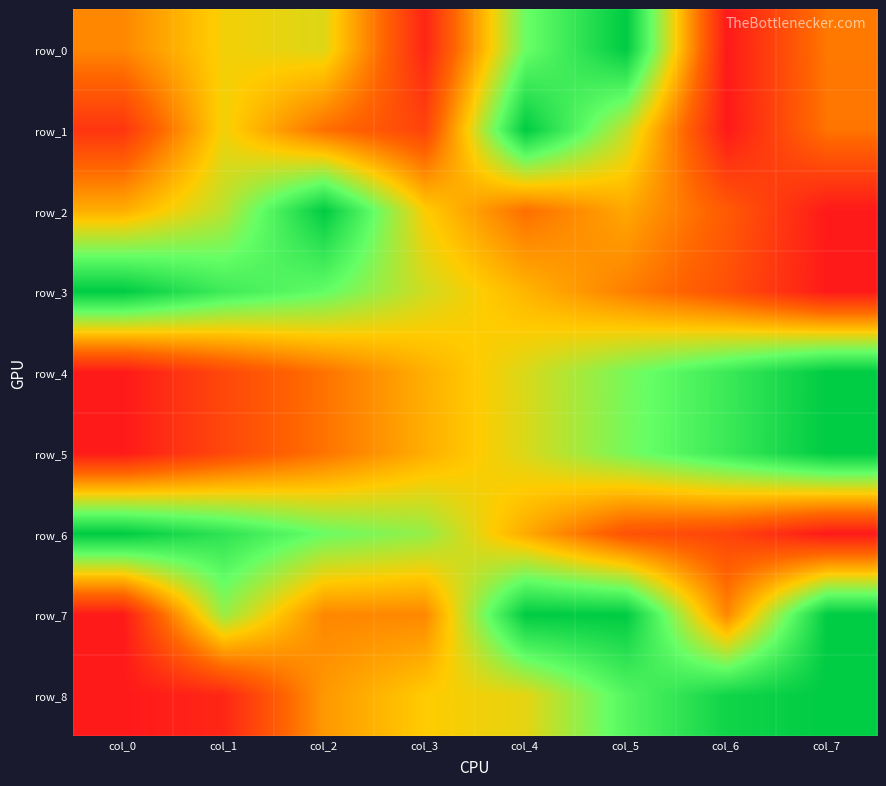

What is the difference between the maximum and minimum values in the row_0 series?

1.0